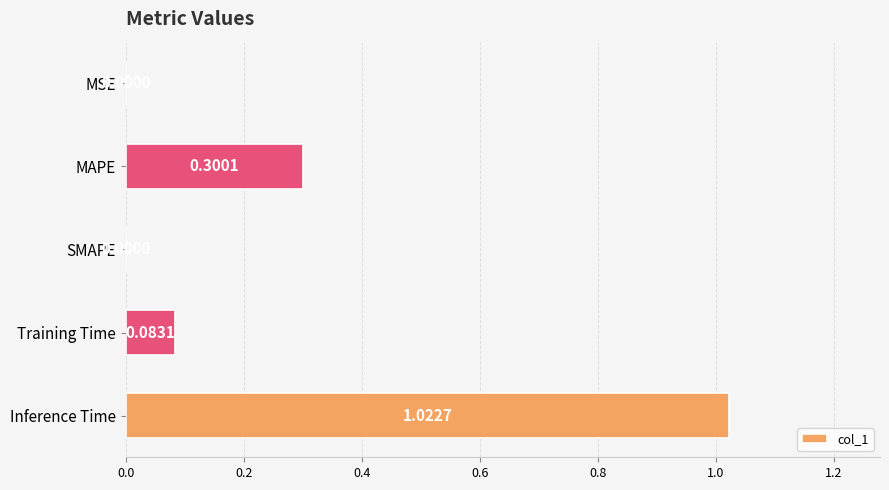

Does the chart contain stacked bars?

No